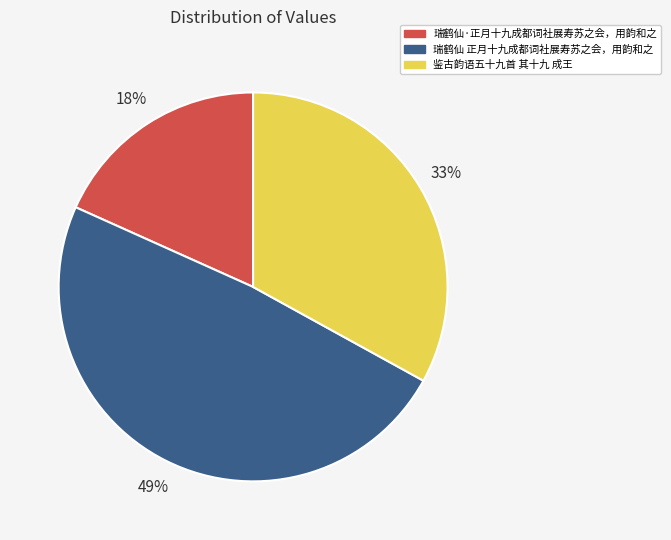

To the nearest percent, what is the difference between the 瑞鹤仙·正月十九成都词社展寿苏之会，用韵和之 and 鉴古韵语五十九首 其十九 成王 slice percentages?

15%